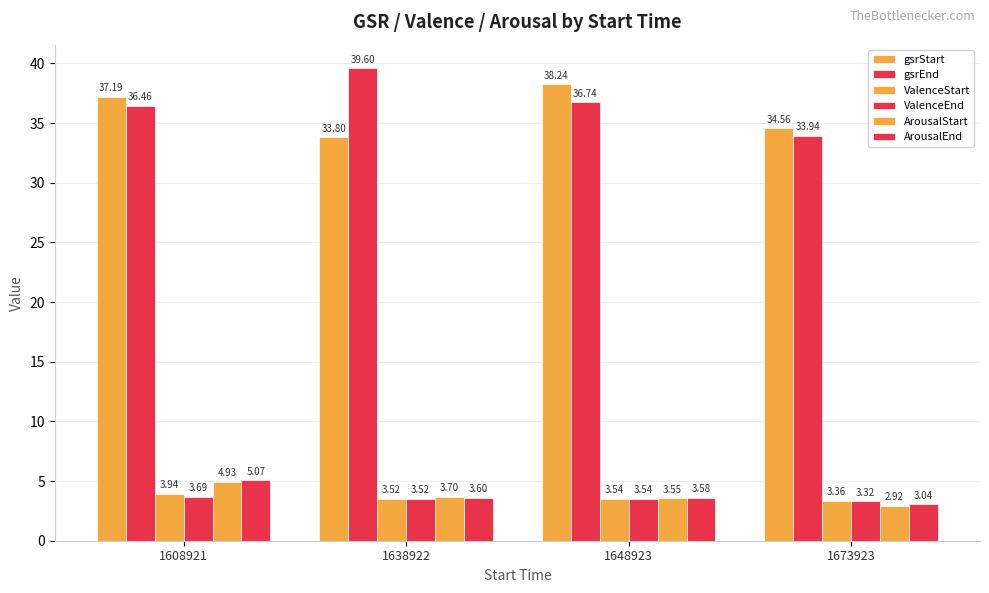

Does the chart contain stacked bars?

No